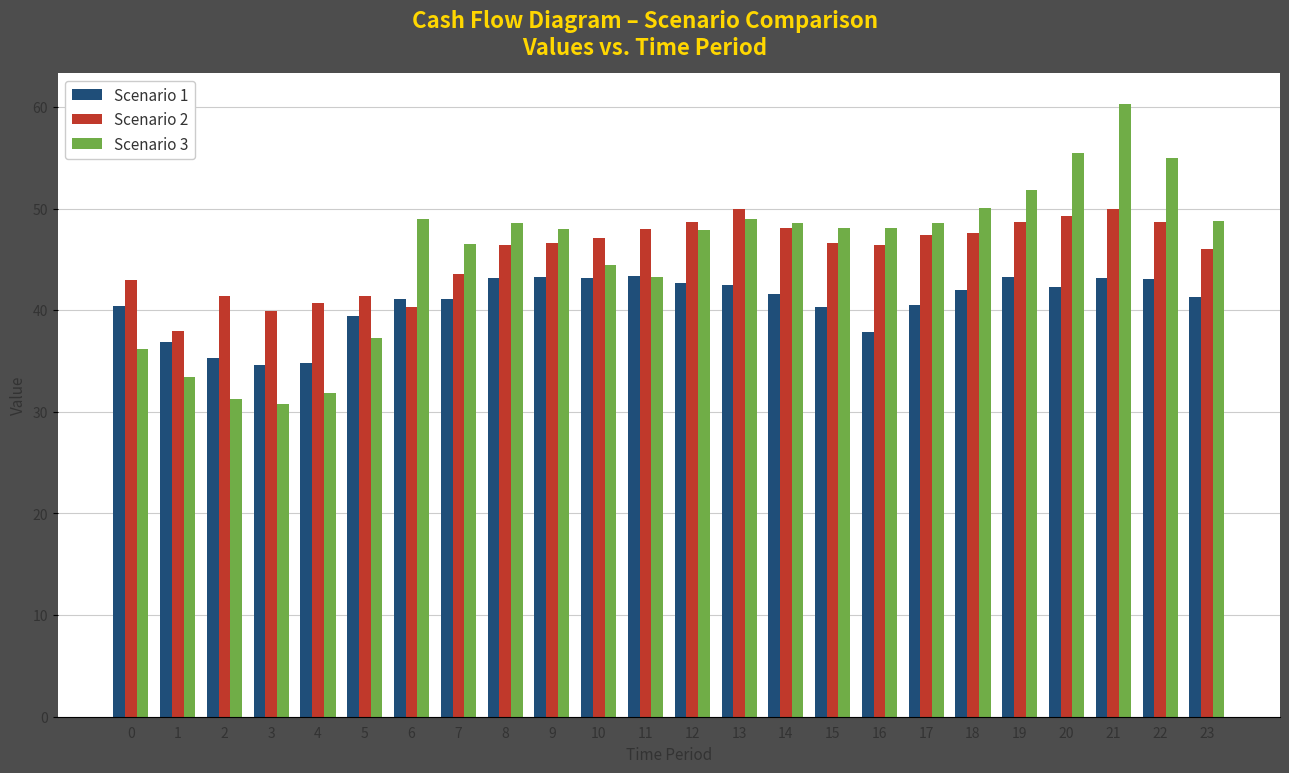

Between 7 and 17, which series saw the biggest shift?

Scenario 2